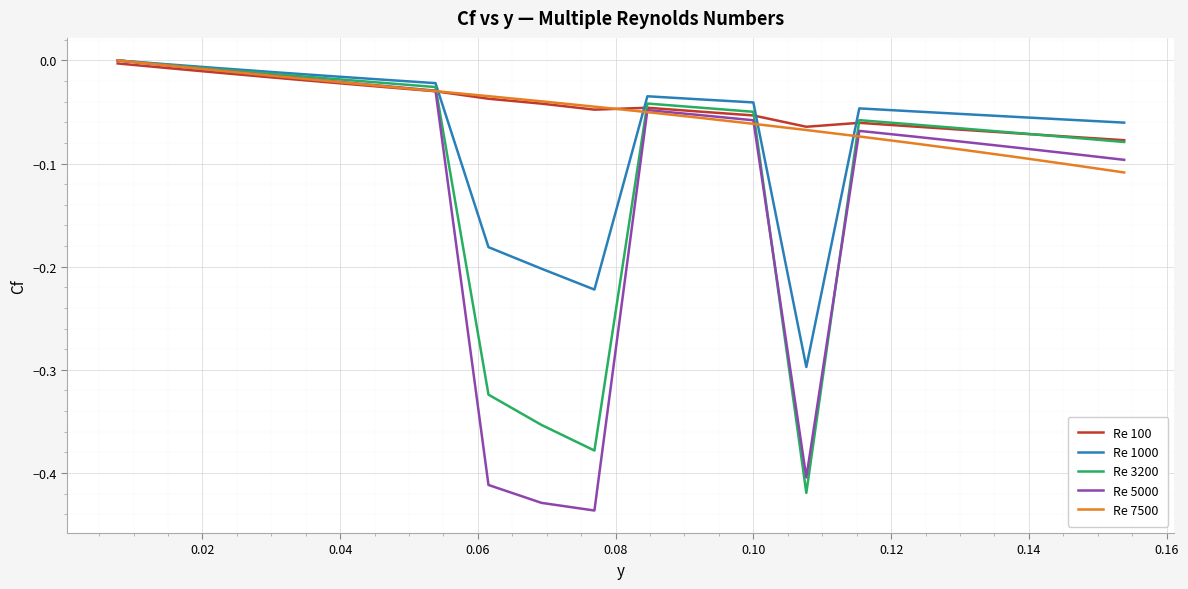

What are all the series names shown in the legend?

Re 100, Re 1000, Re 3200, Re 5000, Re 7500